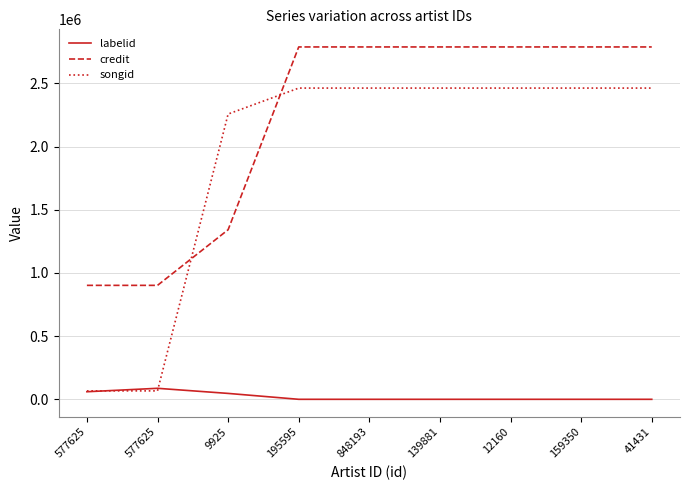

What is the greatest value displayed?

2787738